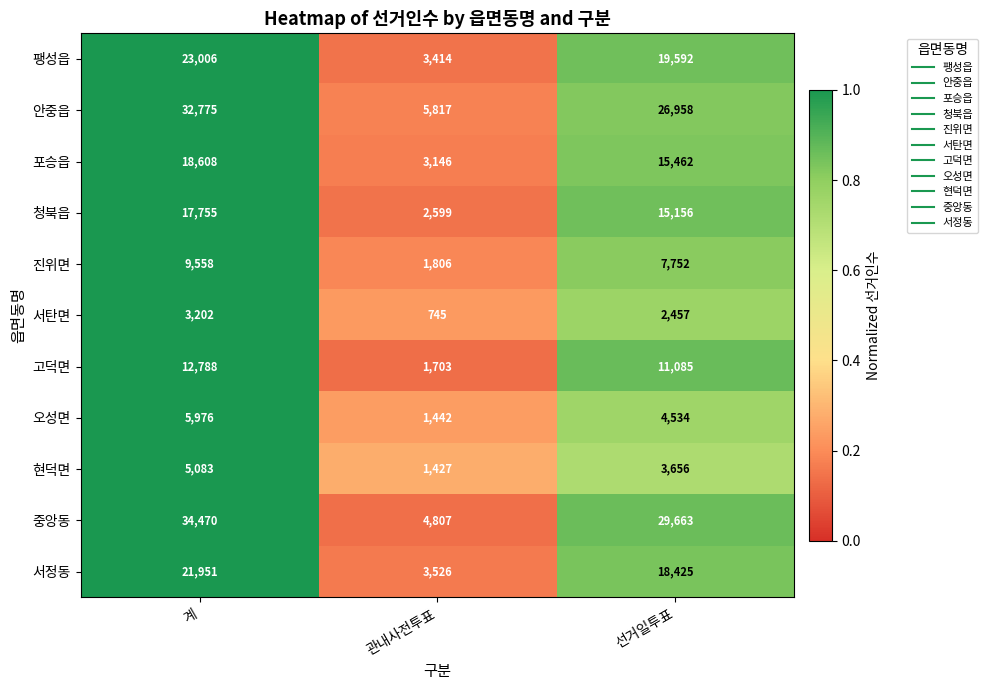

Which series has the largest total across all categories?

중앙동